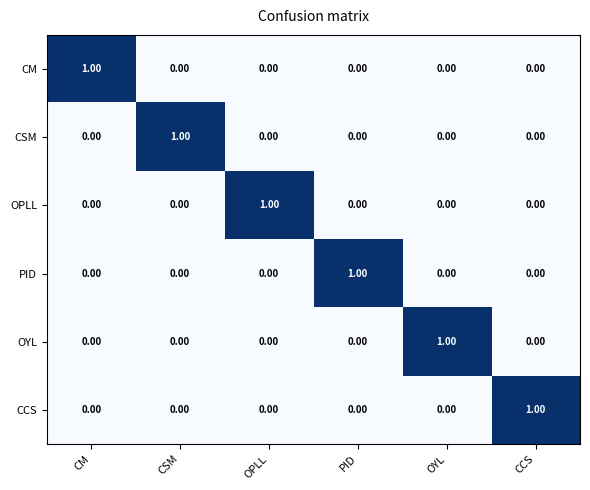

At how many categories does at least one series exceed 0?

6